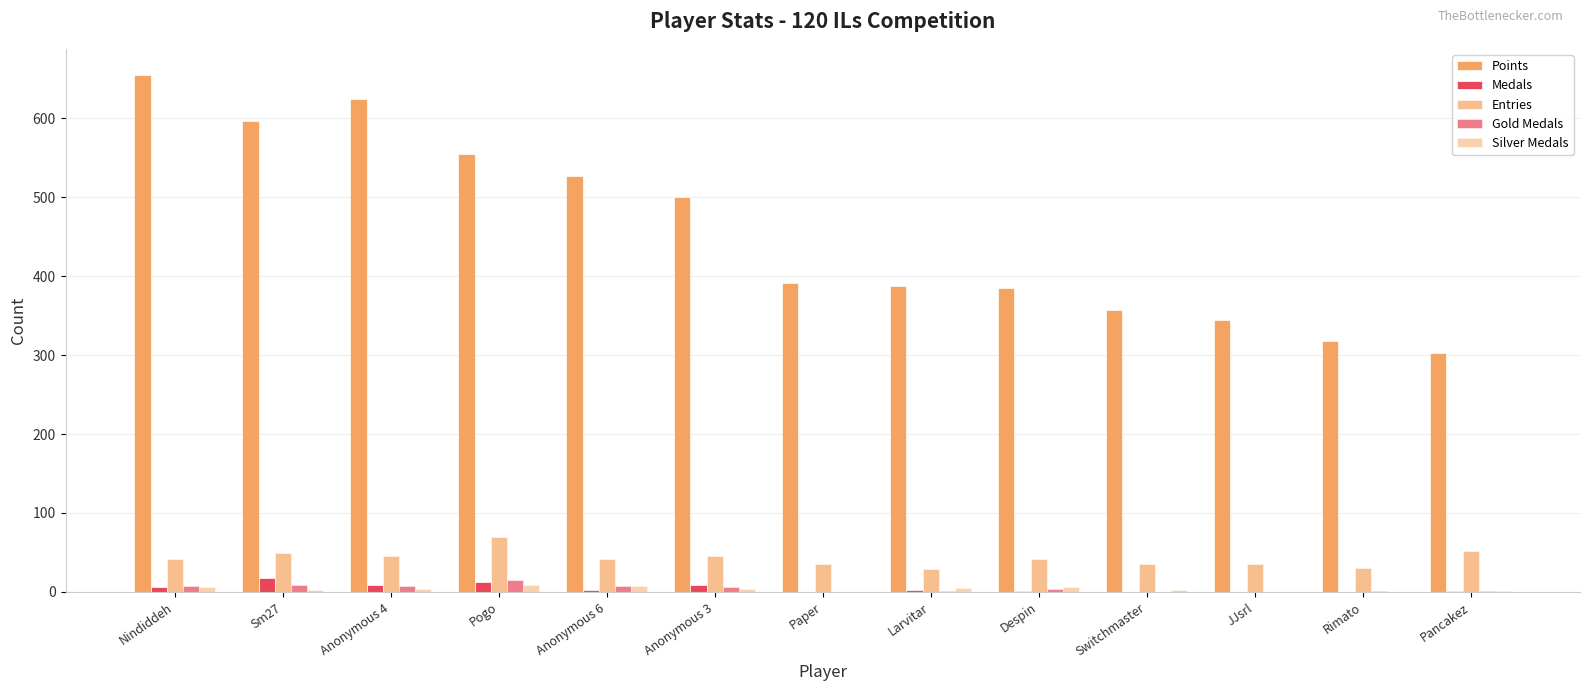

What position from the right is JJsrl?

3